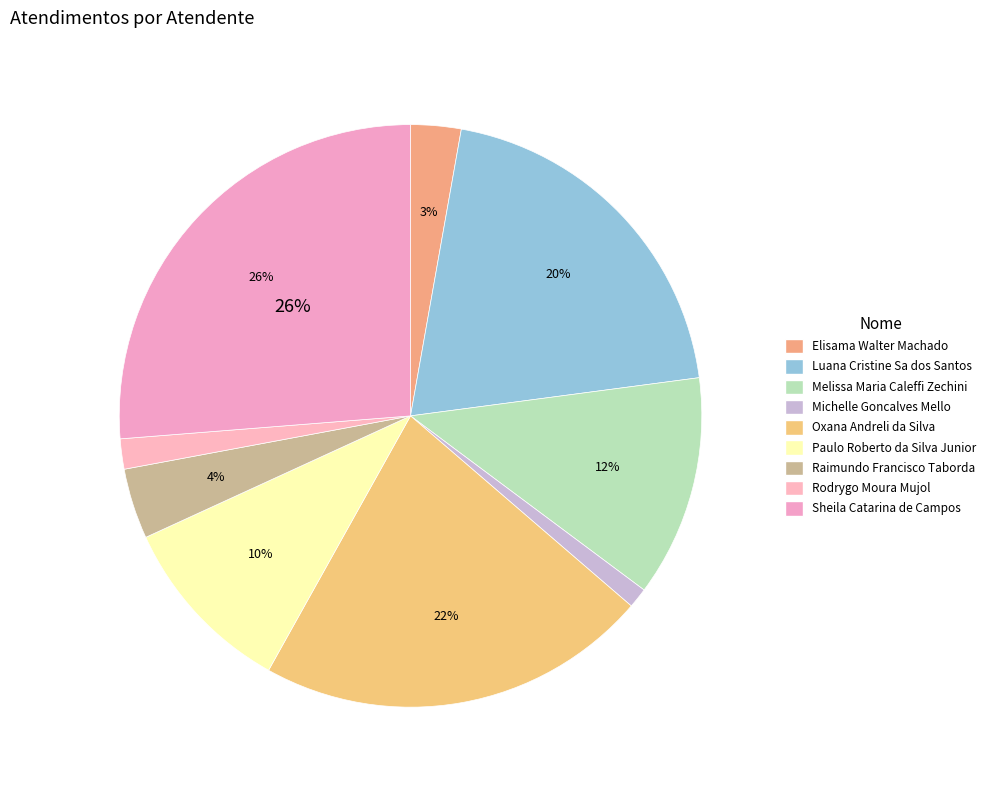

To the nearest percent, what is the difference between the largest and smallest slice percentages?

25%